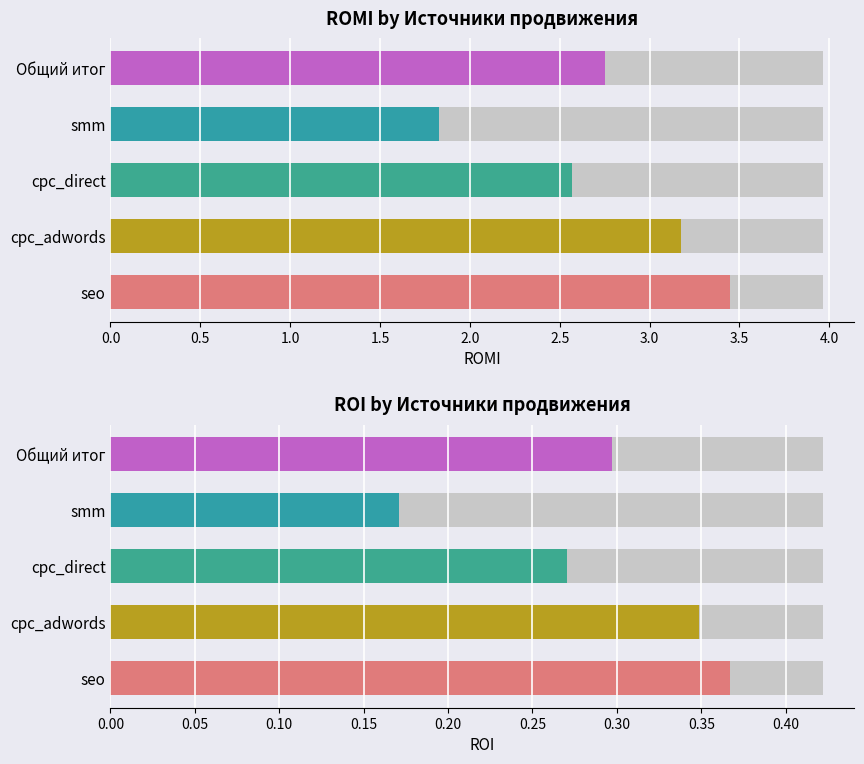

Count the number of data series in this chart.

2